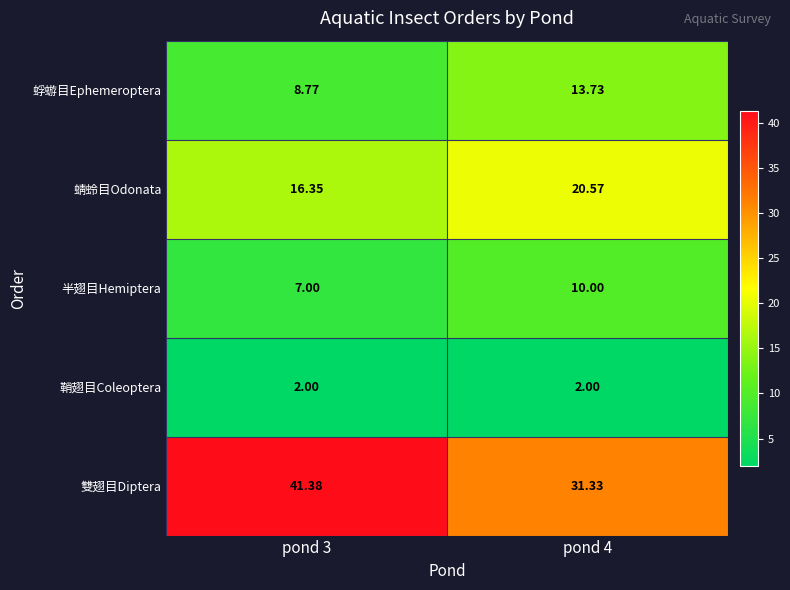

Between pond 3 and pond 4, which series saw the biggest shift?

雙翅目Diptera